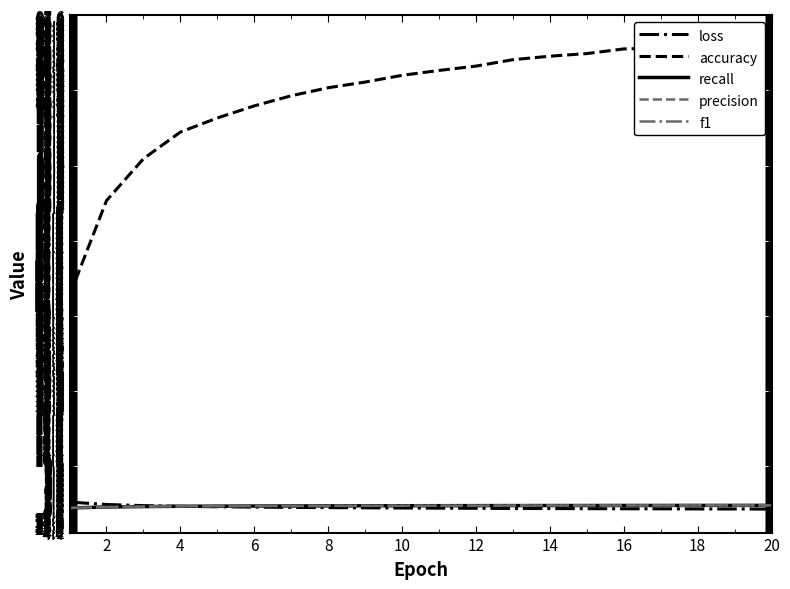

Which series has the widest spread of values?

accuracy